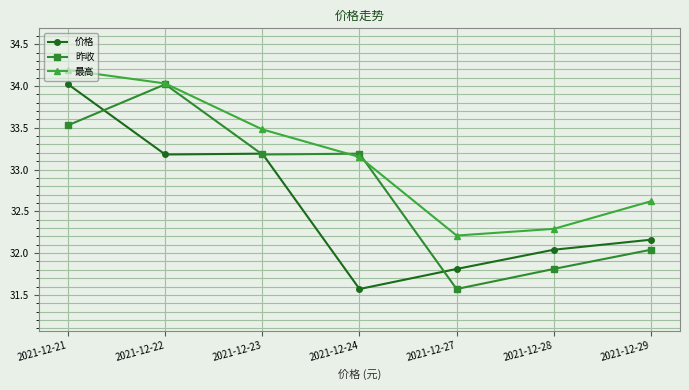

True or false: 昨收 has a value of 48.9 at 2021-12-24.

False